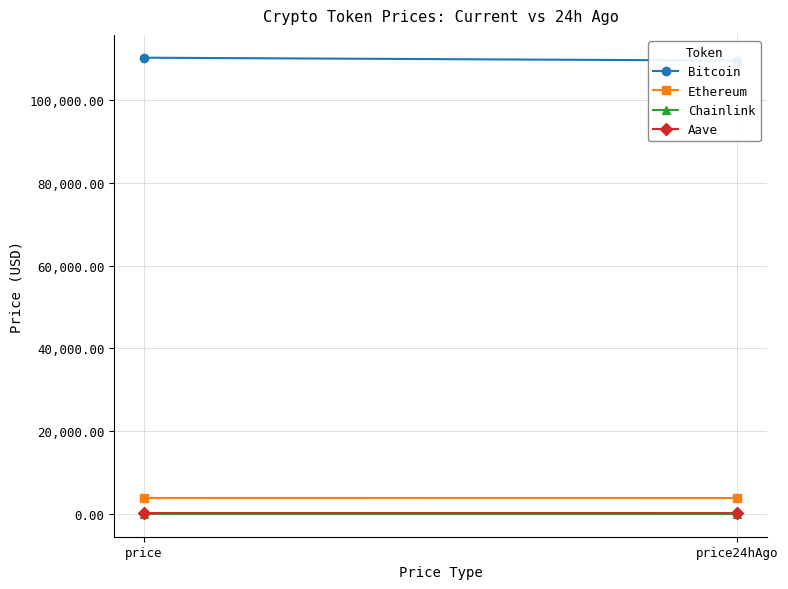

What is the average value of the Chainlink series?

17.1